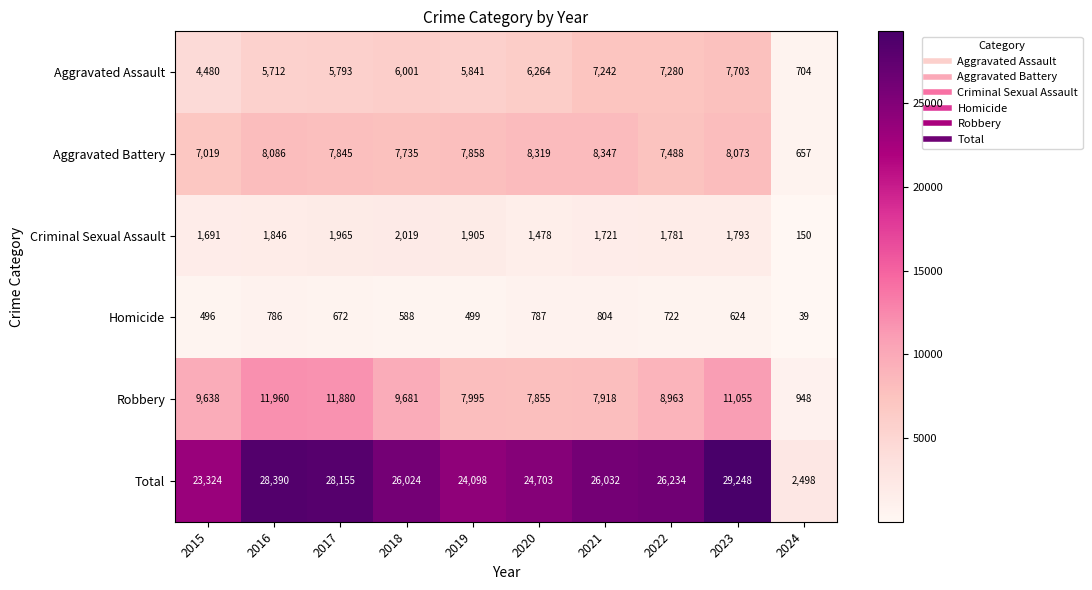

The value of Homicide at 2018 is 781. True or false?

False